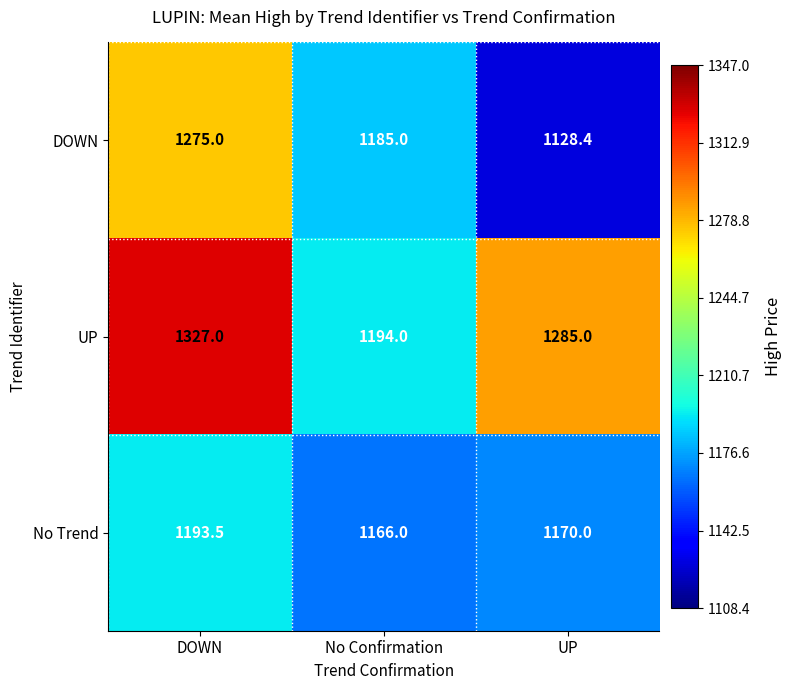

List the series in order of their peak value, lowest first.

No Trend, DOWN, UP